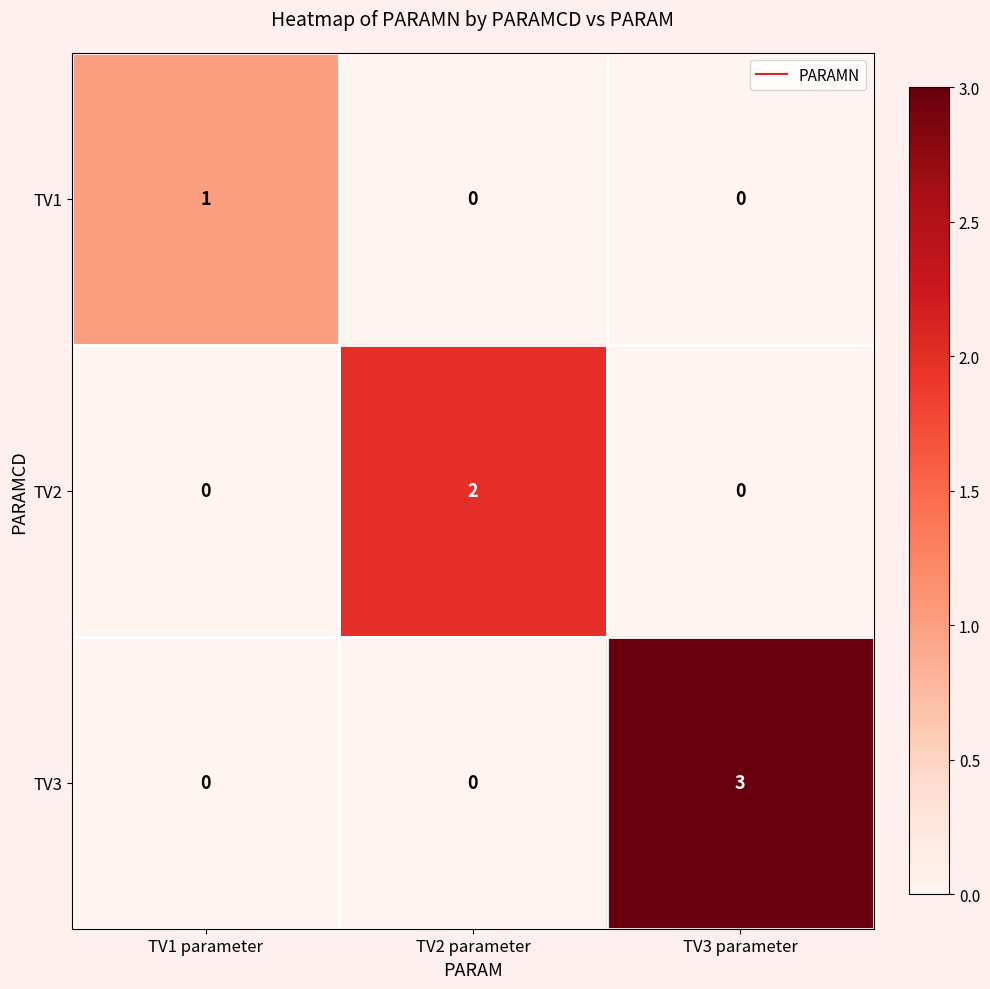

Reading right to left, list all the values displayed in this chart.

TV1: TV3 parameter=0	TV2 parameter=0	TV1 parameter=1
TV2: TV3 parameter=0	TV2 parameter=2	TV1 parameter=0
TV3: TV3 parameter=3	TV2 parameter=0	TV1 parameter=0